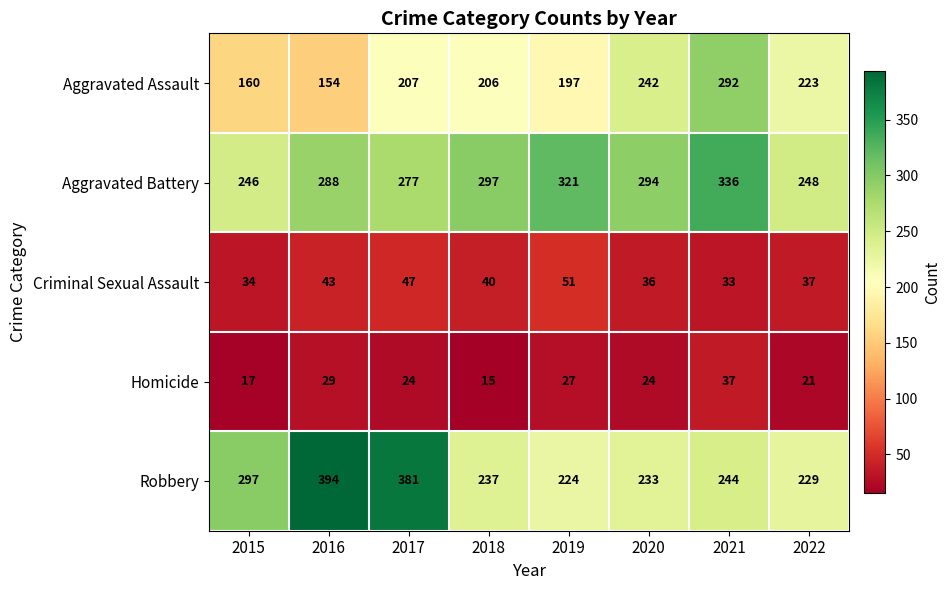

Is the value of Robbery at 2020 greater than the value of Homicide at 2018?

Yes